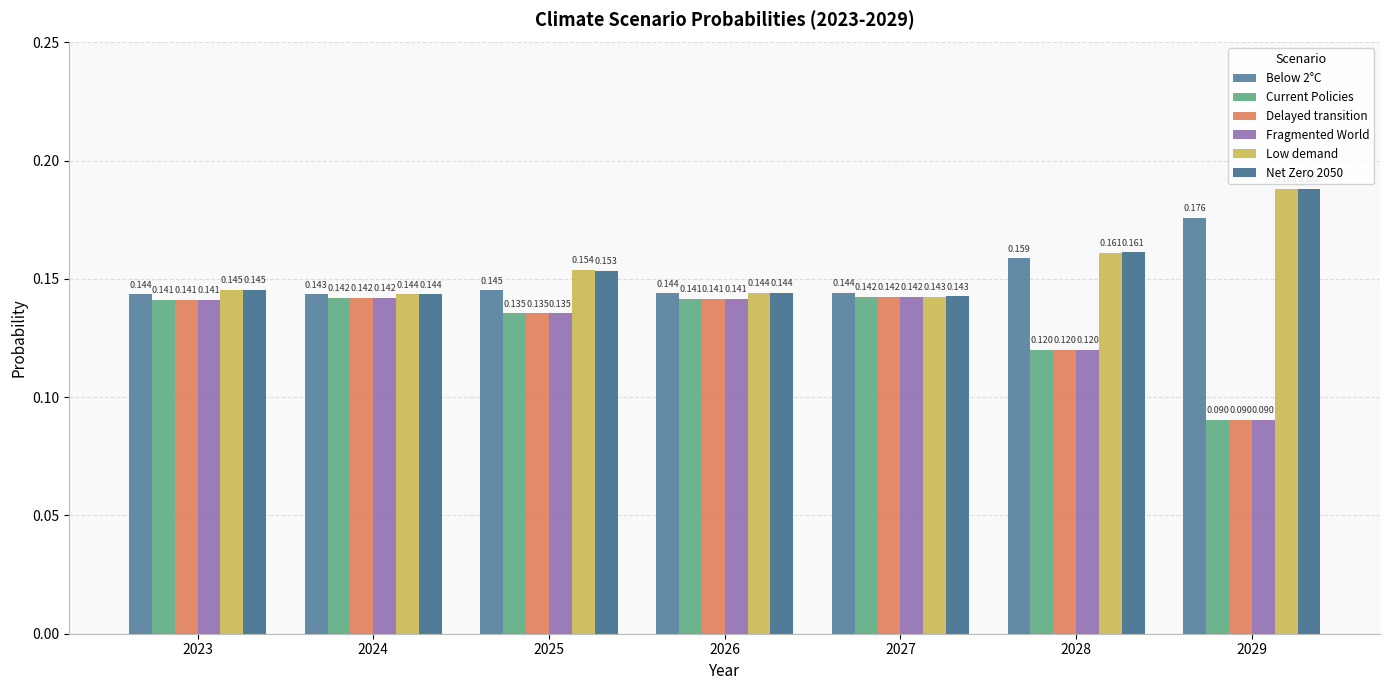

Between 2025 and 2026, which series saw the biggest shift?

Low demand